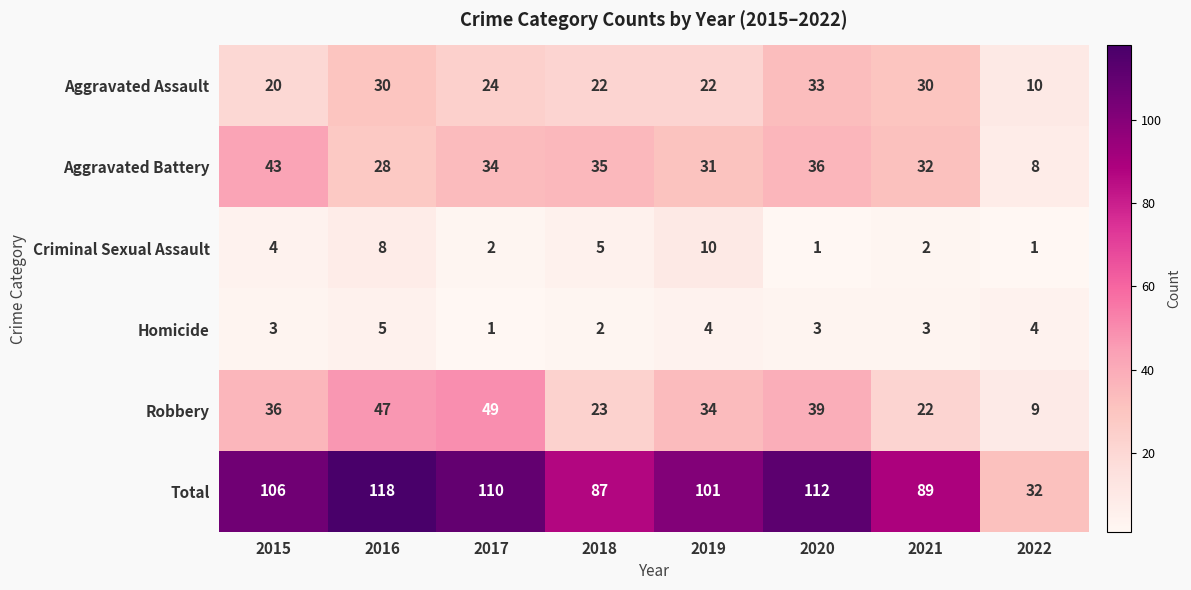

At which category does the chart reach its peak across all series?

2016